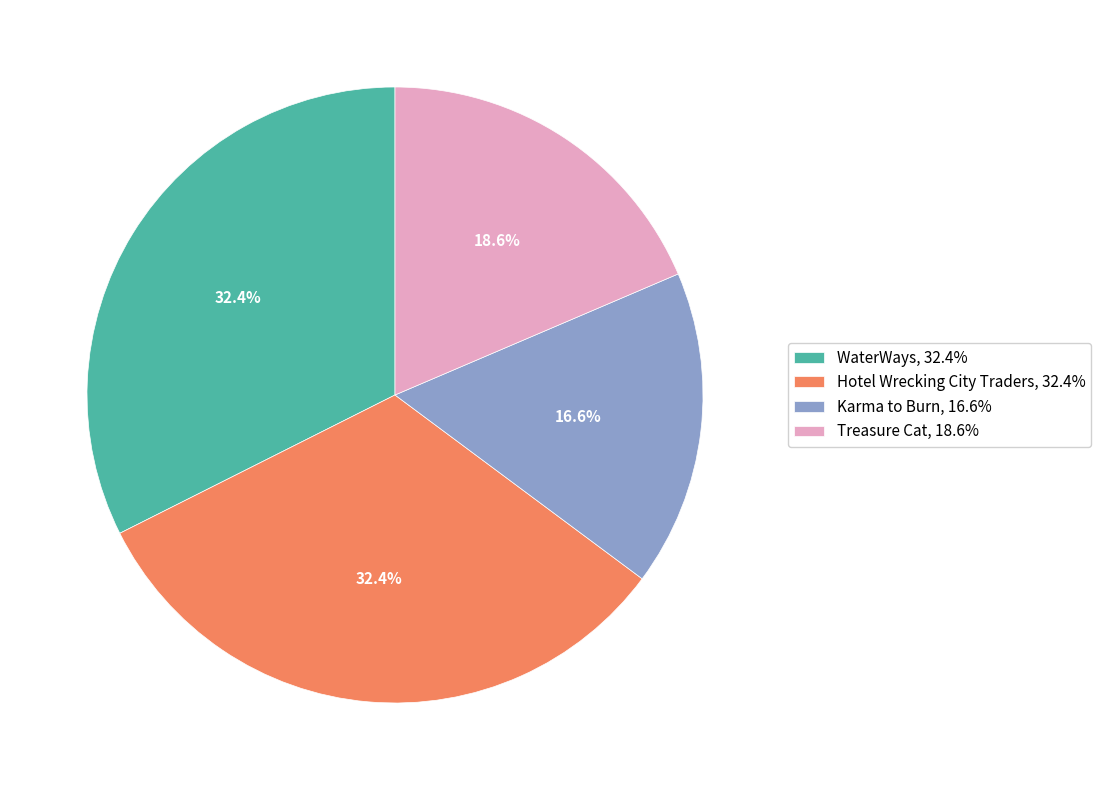

Count the number of slices in the pie.

4